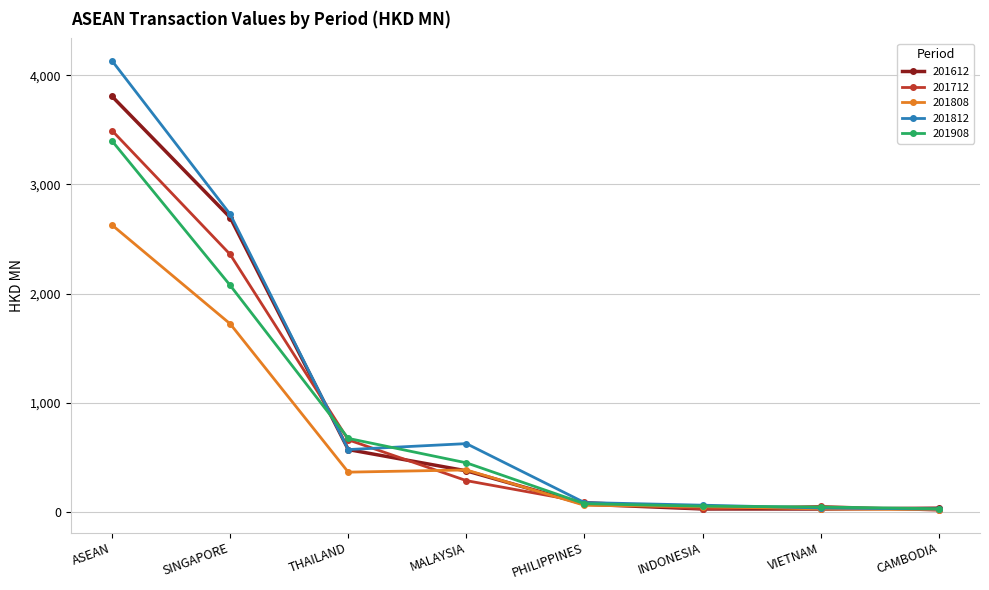

What is the label of the 8th point from the right?

ASEAN